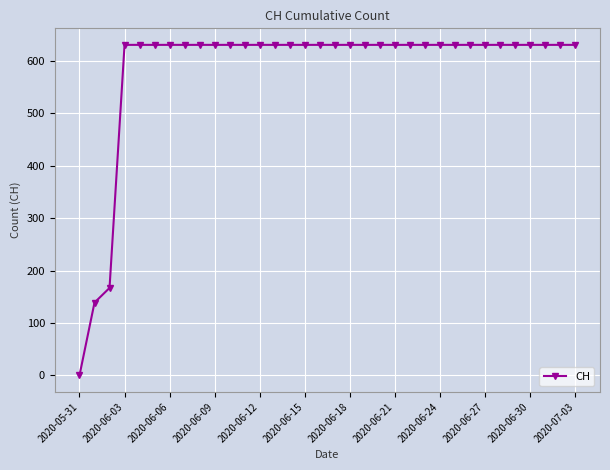

Reading left to right, extract all data points from this chart.

0	139	167	631	631	631	631	631	631	631	631	631	631	631	631	631	631	631	631	631	631	631	631	631	631	631	631	631	631	631	631	631	631	631